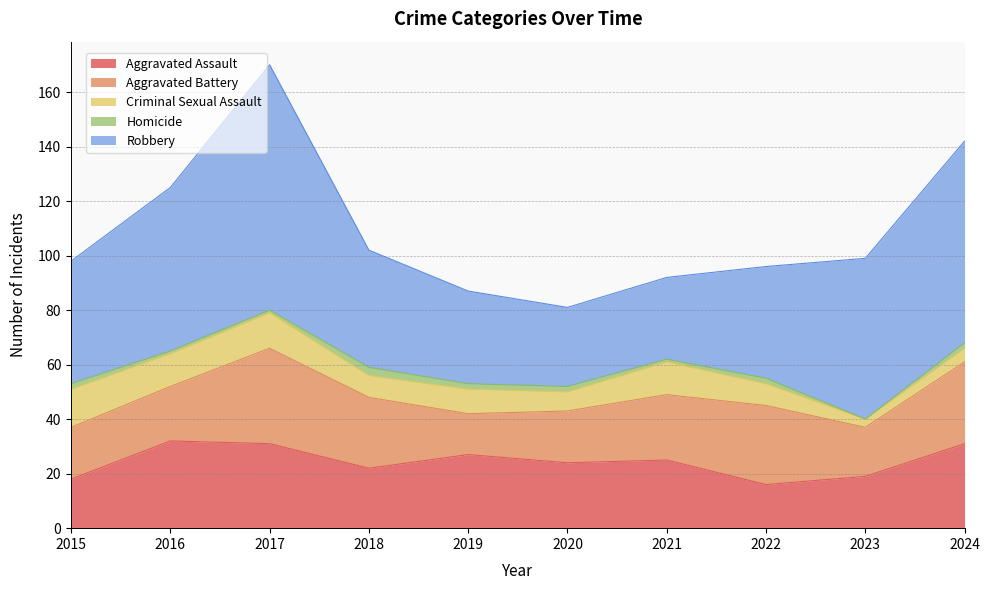

The value of Aggravated Assault at 2015 is 18. True or false?

True